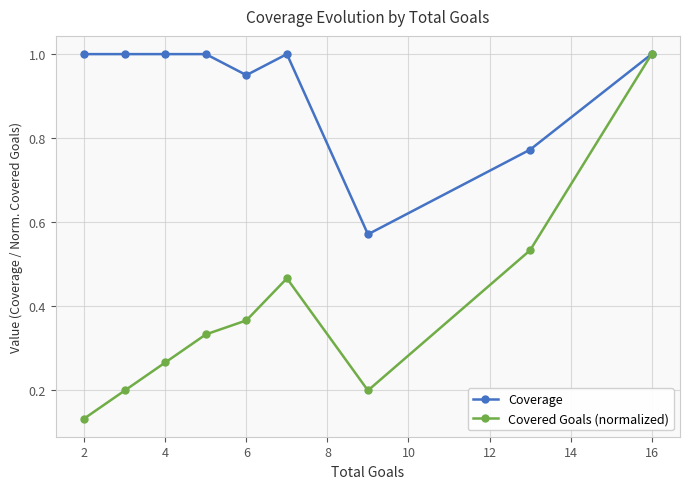

What is the maximum value for Covered Goals (normalized)?

1.0